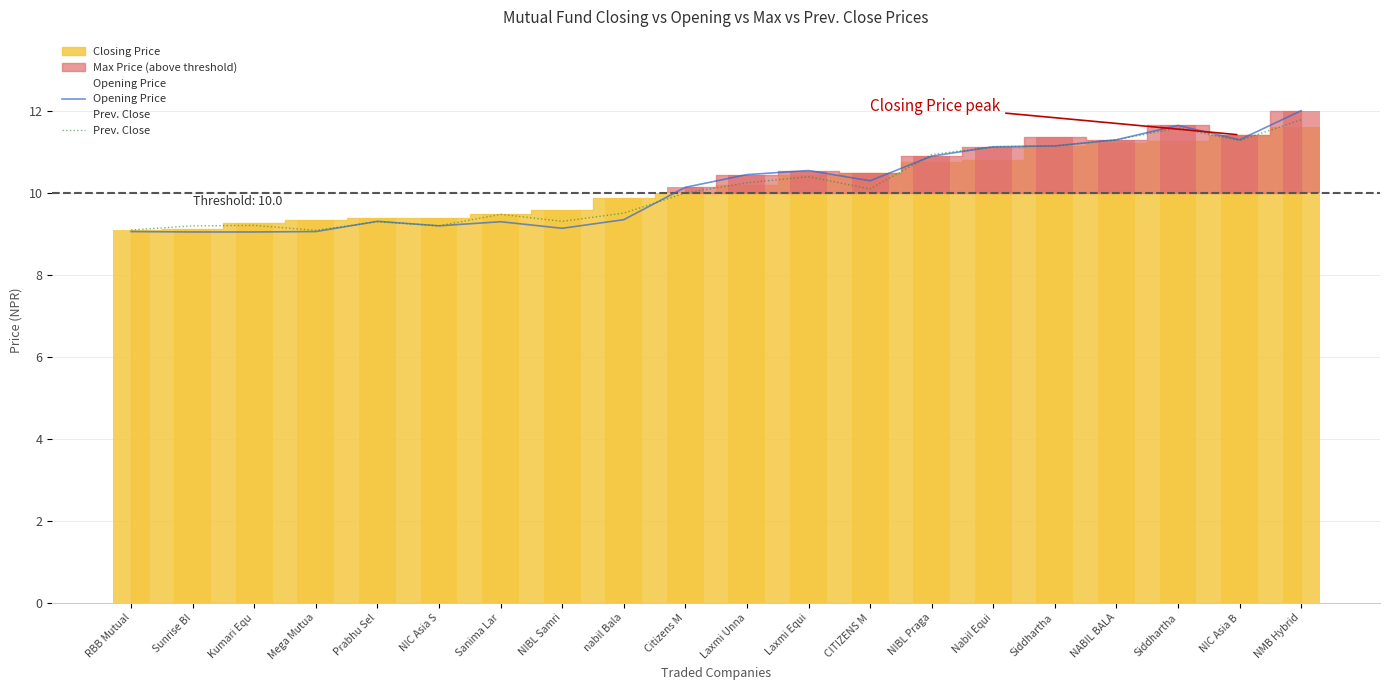

What is the sum of the Prev. Close values at Prabhu Sel and NIC Asia B?

20.6